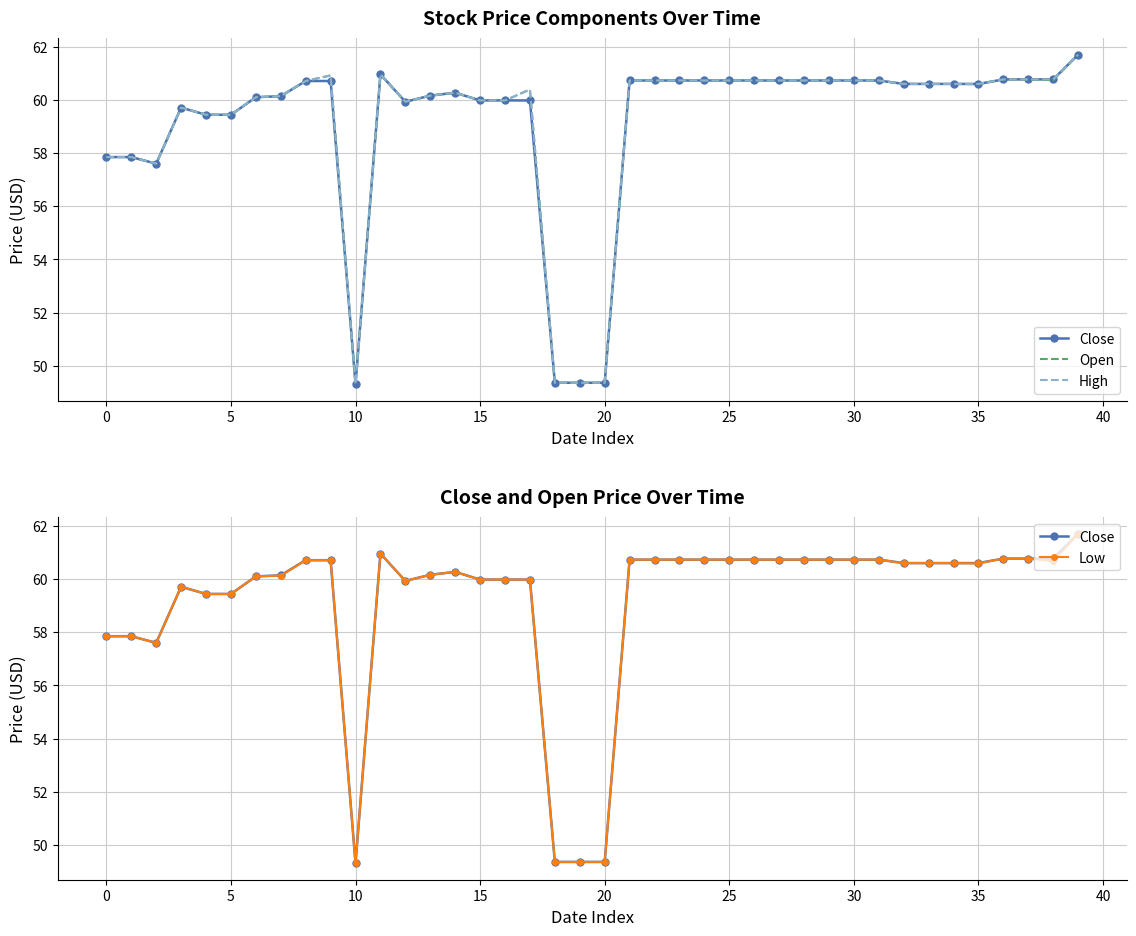

What is the label of the 20th point from the right?

20